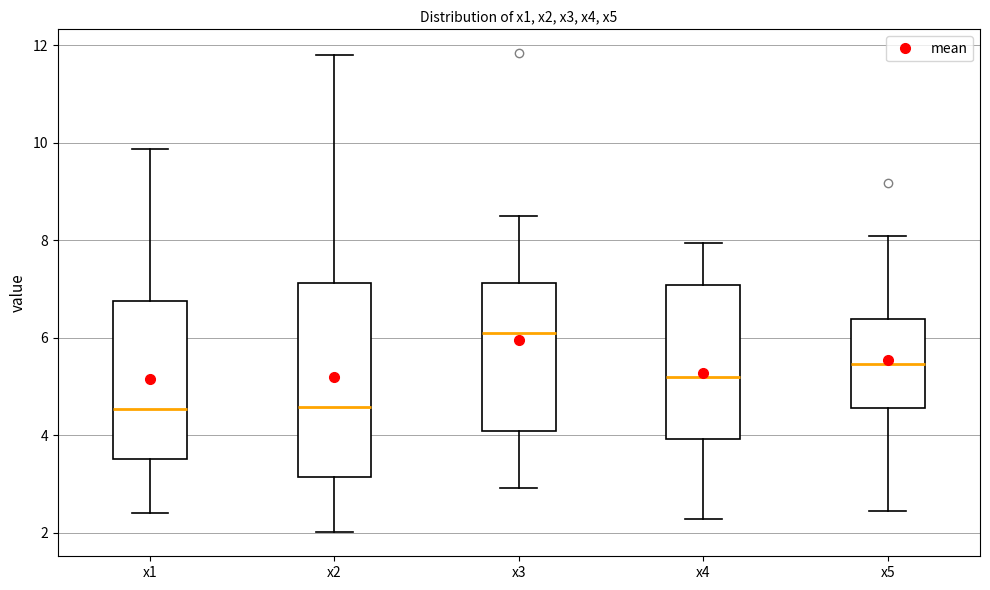

Reading left to right, transcribe this box plot: for each box, give where its median line is, the range the box spans, and where its two whiskers end, as read against the y-axis. The values are not printed on the chart, so give them approximately, as read against the axis.

x1: median 4.6, box 3.6 to 6.8, whiskers 2.4 to 9.8
x2: median 4.6, box 3.2 to 7.2, whiskers 2.0 to 11.8
x3: median 6.0, box 4.0 to 7.2, whiskers 3.0 to 8.4
x4: median 5.2, box 4.0 to 7.0, whiskers 2.2 to 8.0
x5: median 5.4, box 4.6 to 6.4, whiskers 2.4 to 8.0